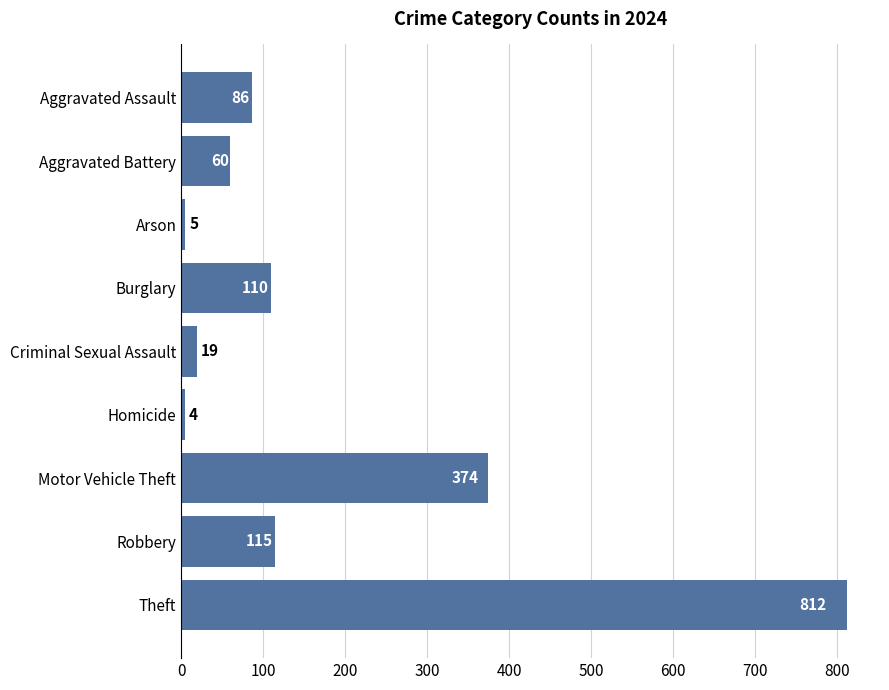

What is the difference between the maximum and minimum values?

808